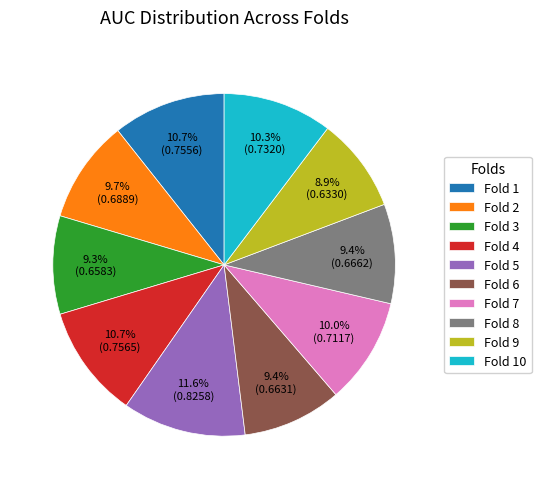

Do Fold 4 and Fold 7 together represent more than half of the pie?

No